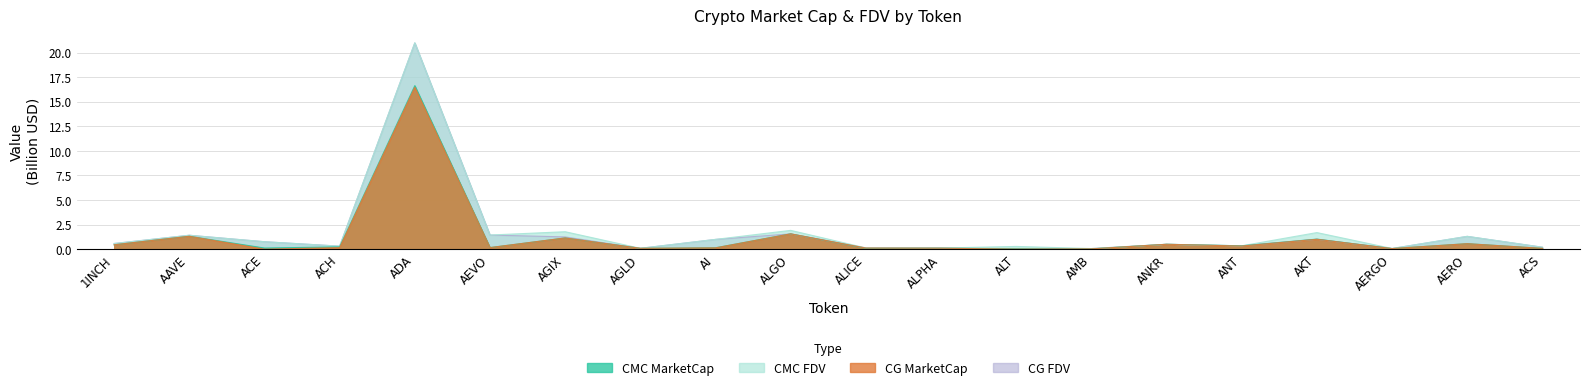

At which category is the sum across all series the highest?

ADA